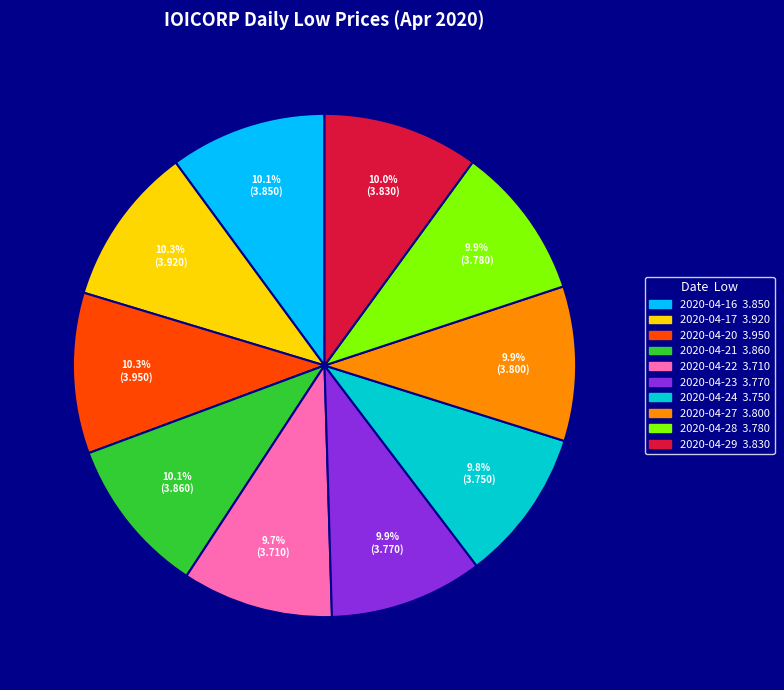

Does 2020-04-23 represent more than half of the total?

No